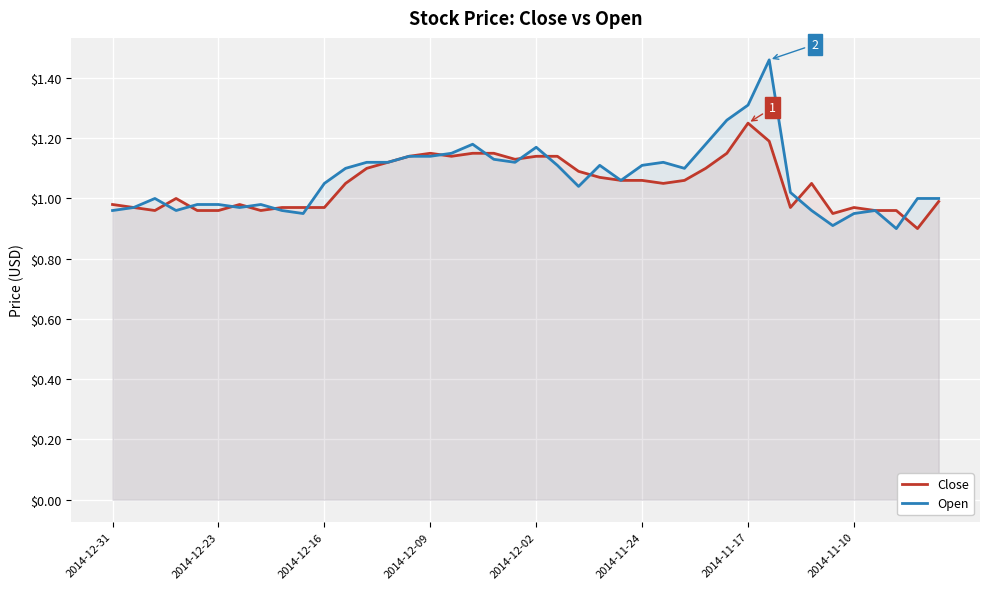

Is it true that Close equals 0.7 at 24?

False